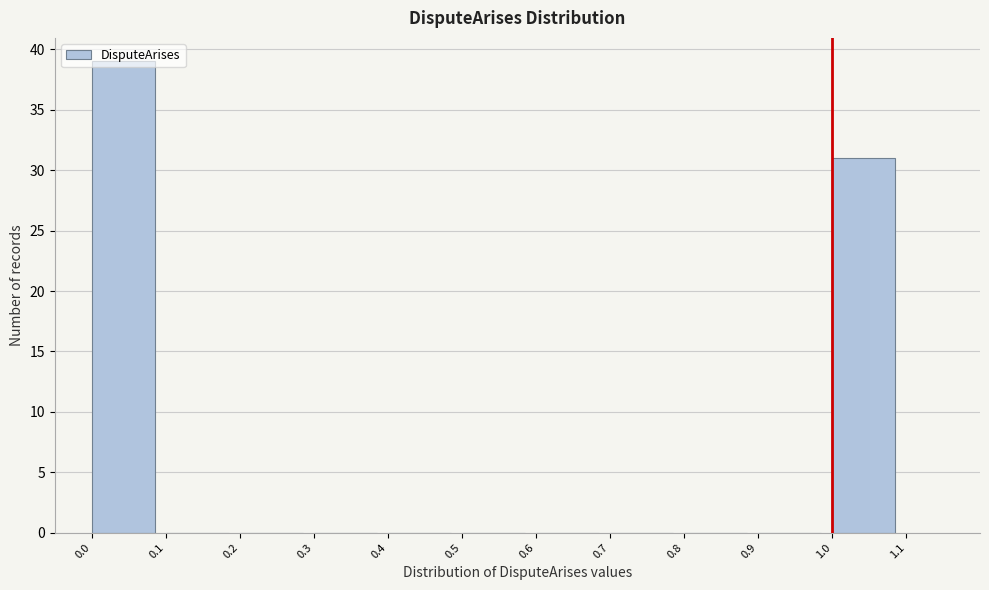

Reading left to right, list every bar in this chart as the range it spans on the x-axis followed by its height. The values are not printed on the chart, so give them approximately, as read against the axis.

0.0 to 0.1: 39
0.1 to 0.2: 0
0.2 to 0.3: 0
0.3 to 0.4: 0
0.4 to 0.5: 0
0.5 to 0.6: 0
0.6 to 0.7: 0
0.7 to 0.8: 0
0.8 to 0.9: 0
0.9 to 1.0: 0
1.0 to 1.1: 31